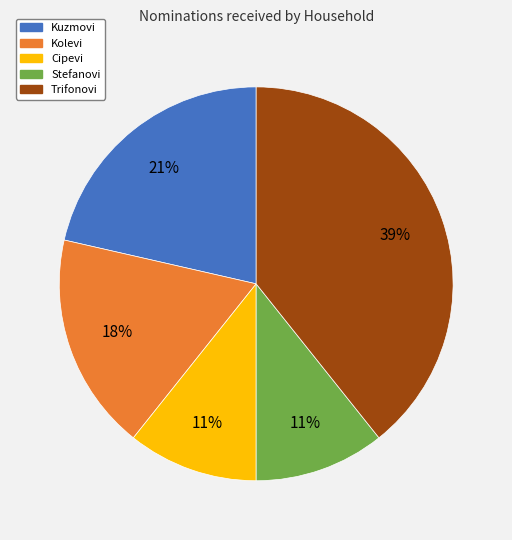

Approximately how many times larger is the value at Kolevi compared to Trifonovi?

0.5